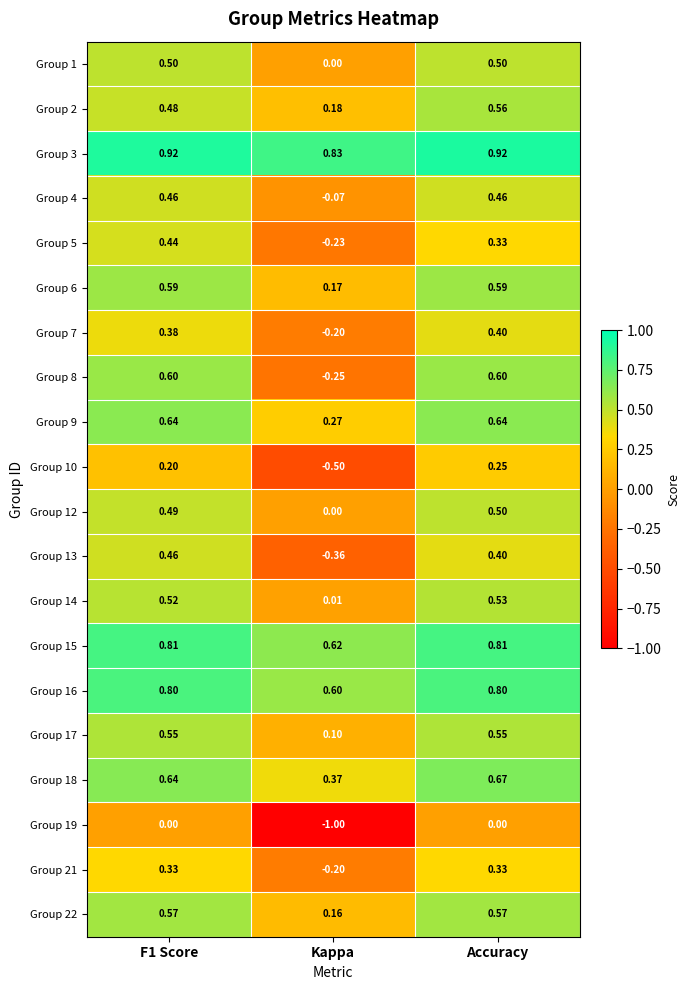

At which category is the sum across all series the highest?

Accuracy